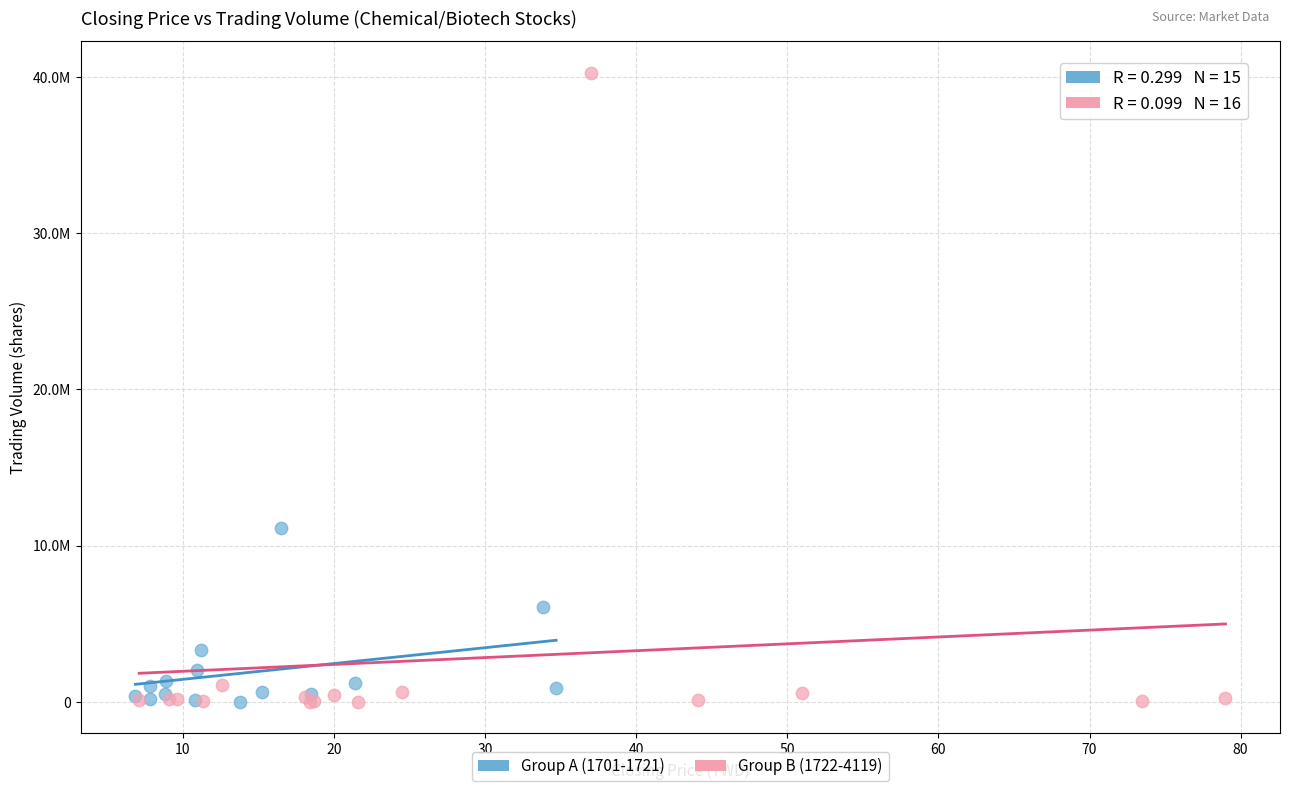

Which series reaches the maximum Y coordinate?

Group B (1722-4119)